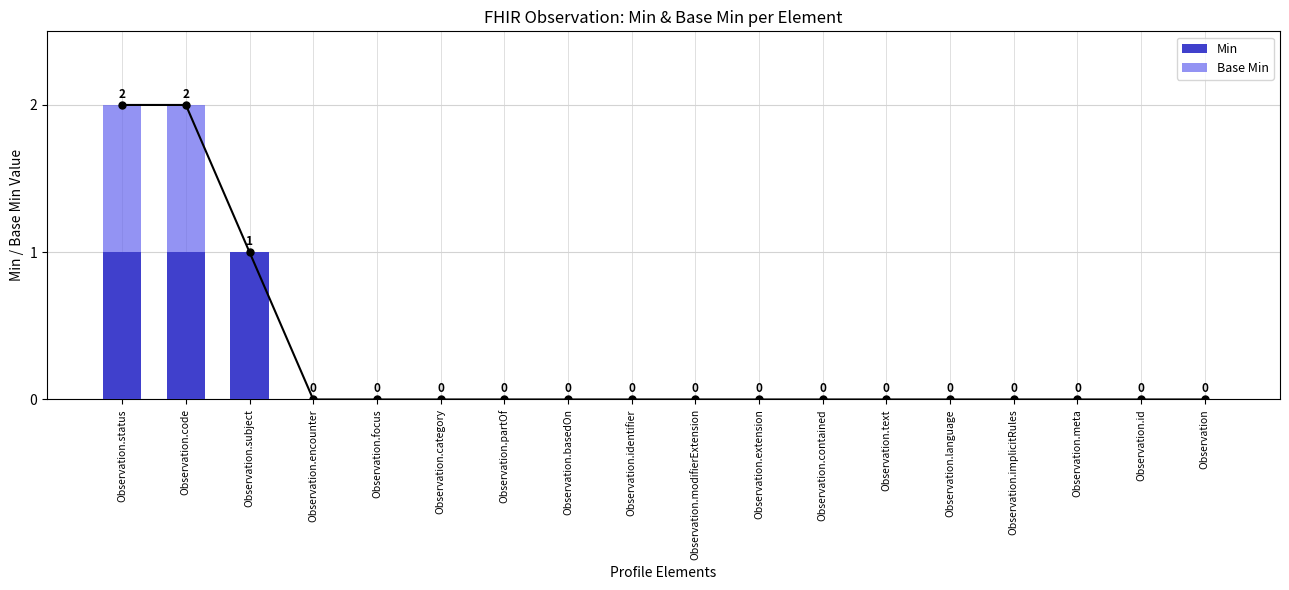

At which category is the sum across all series the highest?

Observation.status